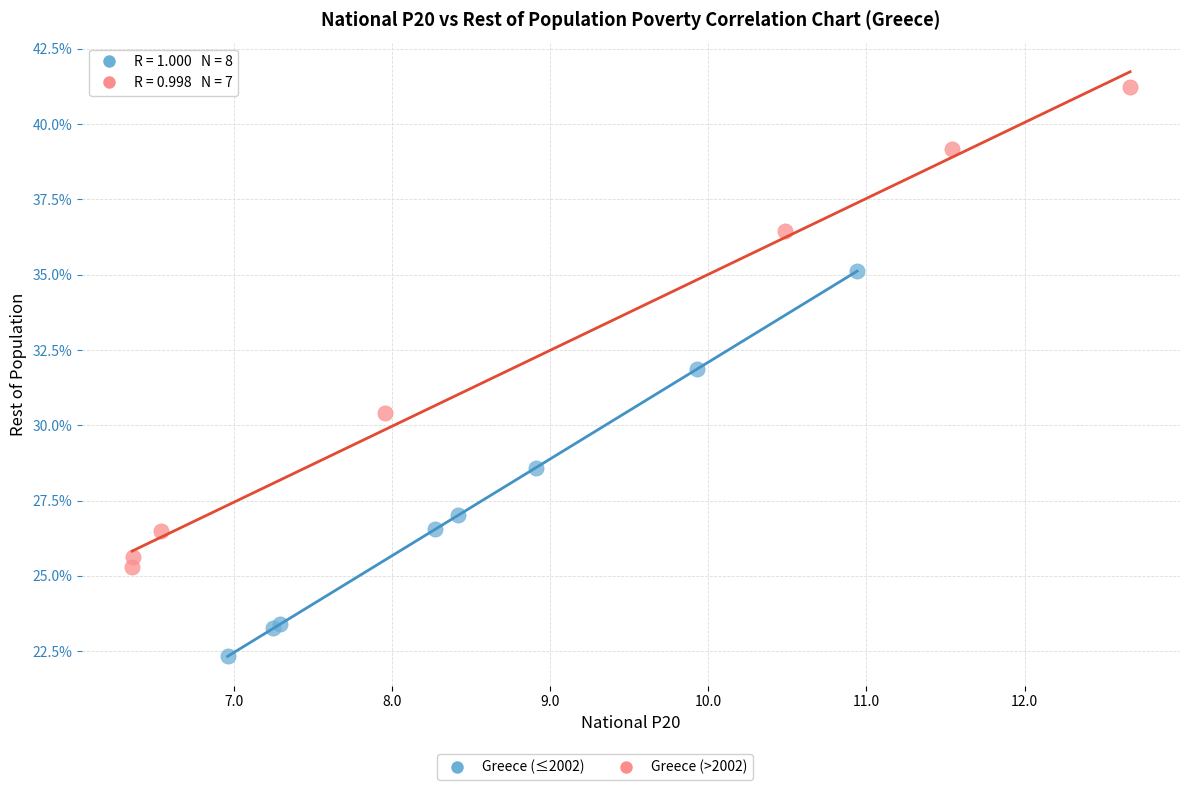

Which series has the largest Y range (max minus min)?

Greece (>2002)